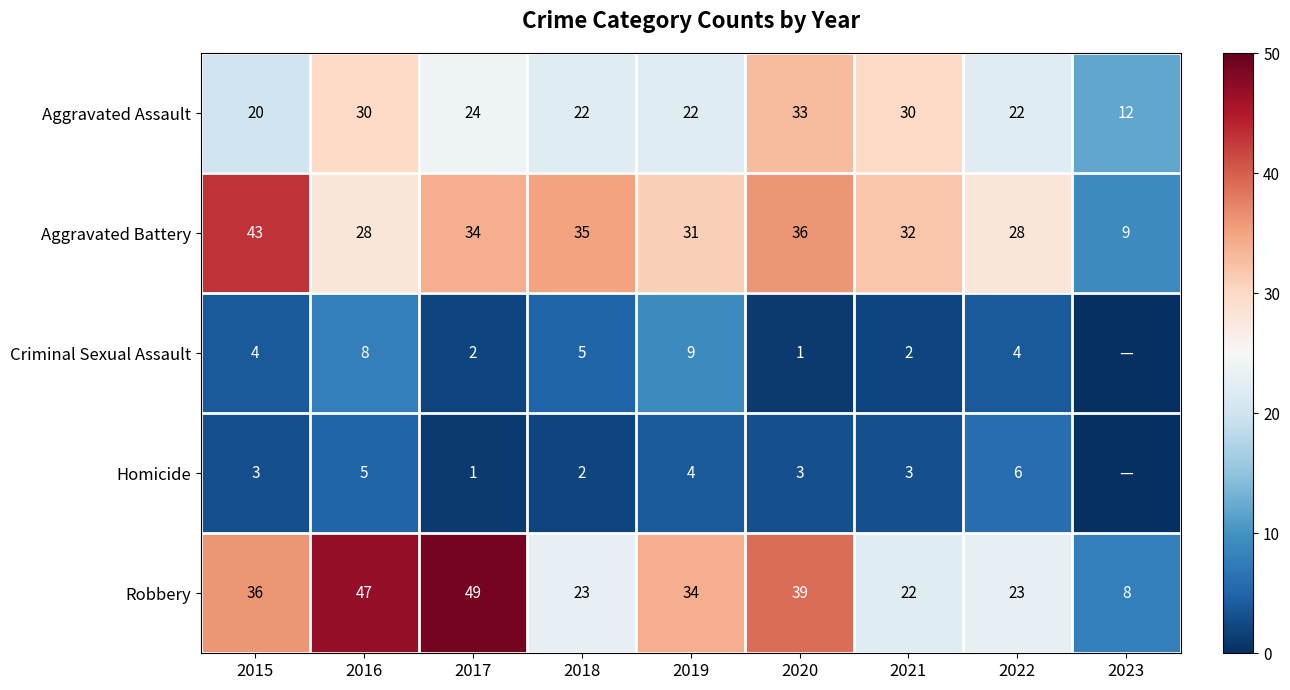

At which category does the chart reach its peak across all series?

2017